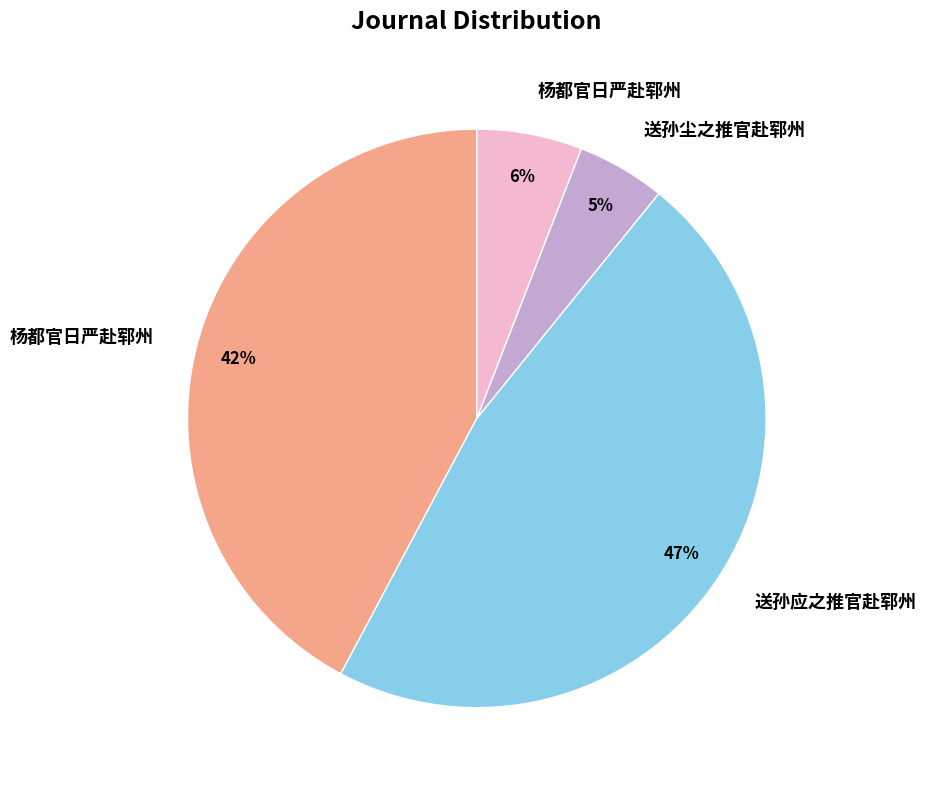

To the nearest percent, what is the difference between the largest and smallest slice percentages?

42%